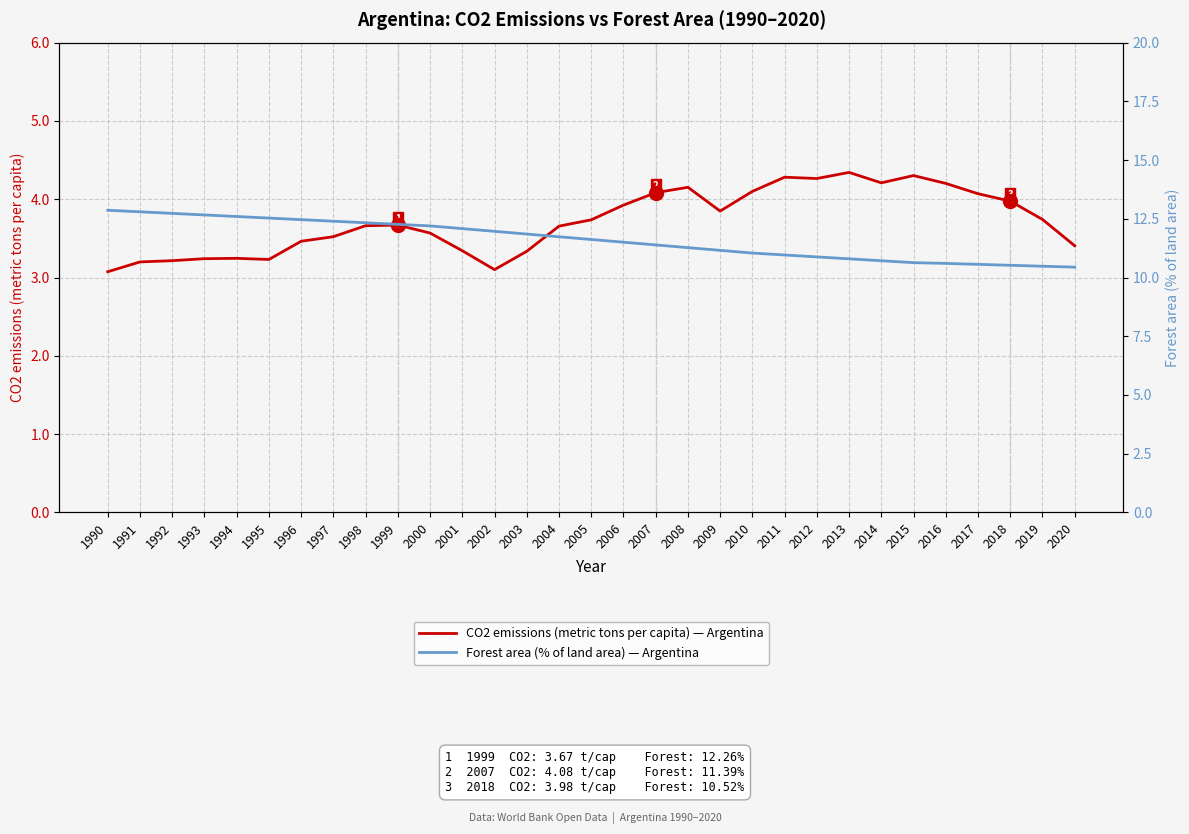

At which label is CO2 emissions (metric tons per capita) — Argentina closest to 3?

1990